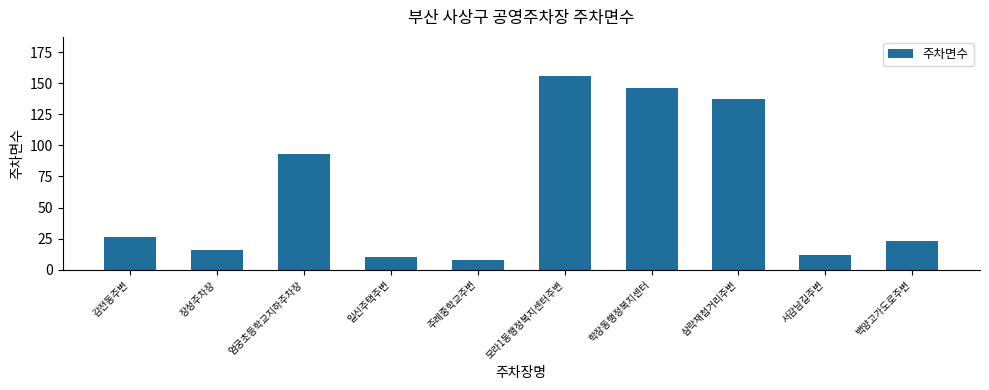

Rank the categories by value from highest to lowest.

모라1동행정복지센터주변, 학장동행정복지센터, 삼락재첩거리주변, 엄궁초등학교지하주차장, 감전동주변, 백양고가도로주변, 장성주차장, 서감남길주변, 일신주택주변, 주례중학교주변